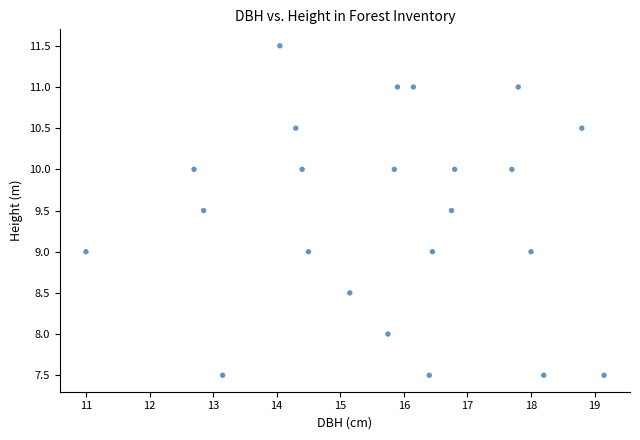

What is the range of Y values (max minus min)?

4.0